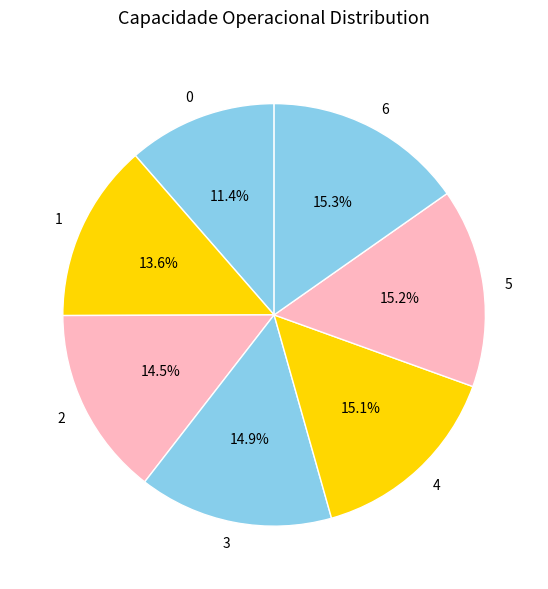

Do 2 and 3 together represent more than half of the pie?

No